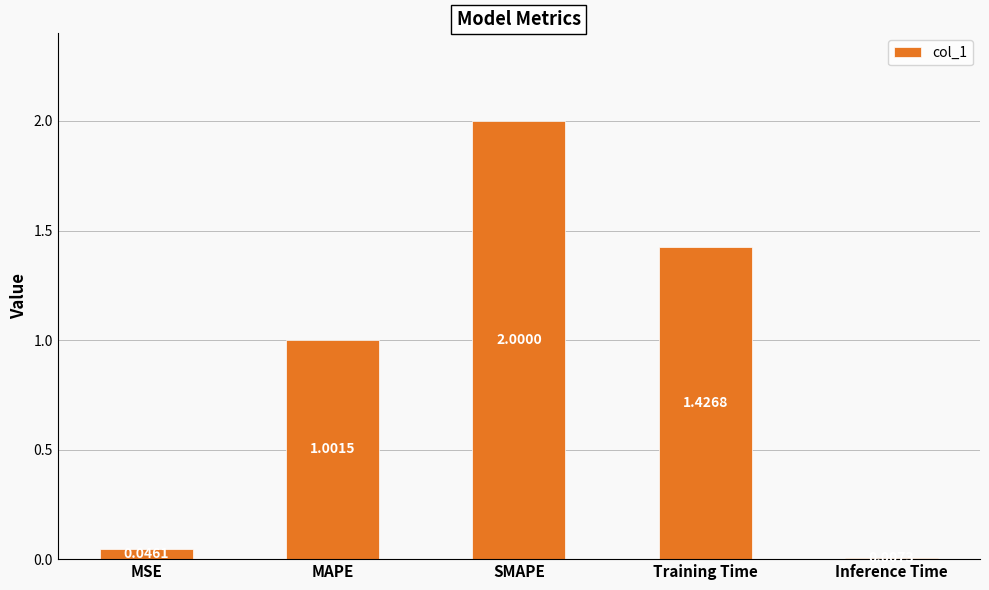

How many bars are there in total?

5